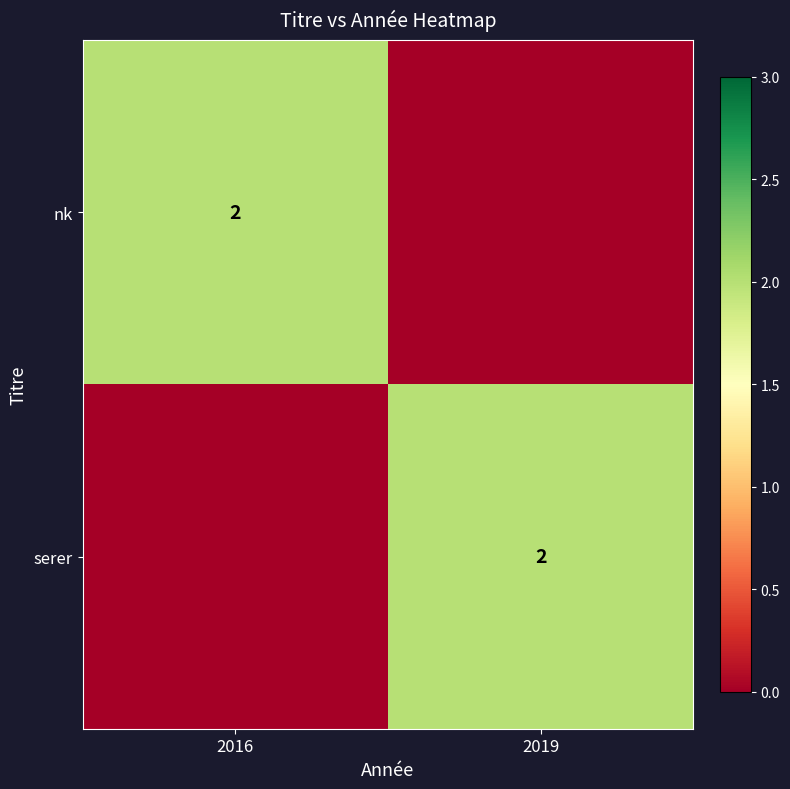

At which category does the chart reach its peak across all series?

2016